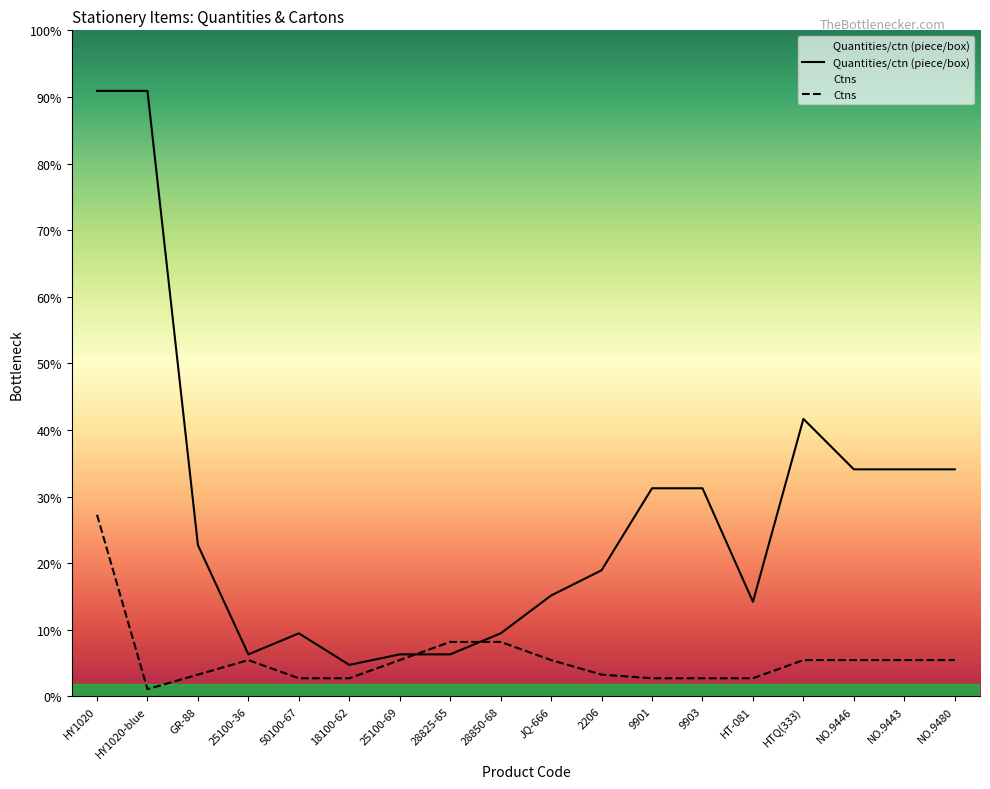

Where is the first local minimum for Quantities/ctn (piece/box)?

25100-36